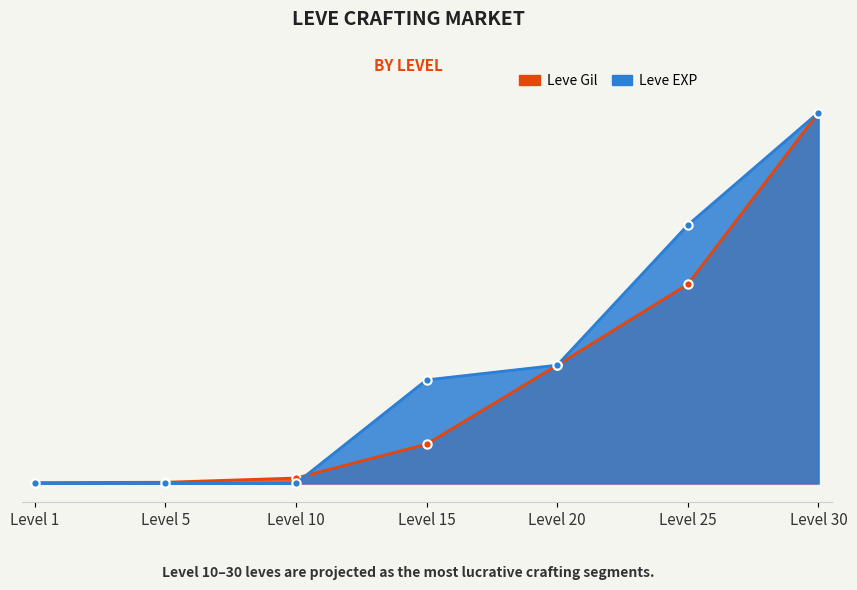

What is the average value of the Leve Gil series?

19180